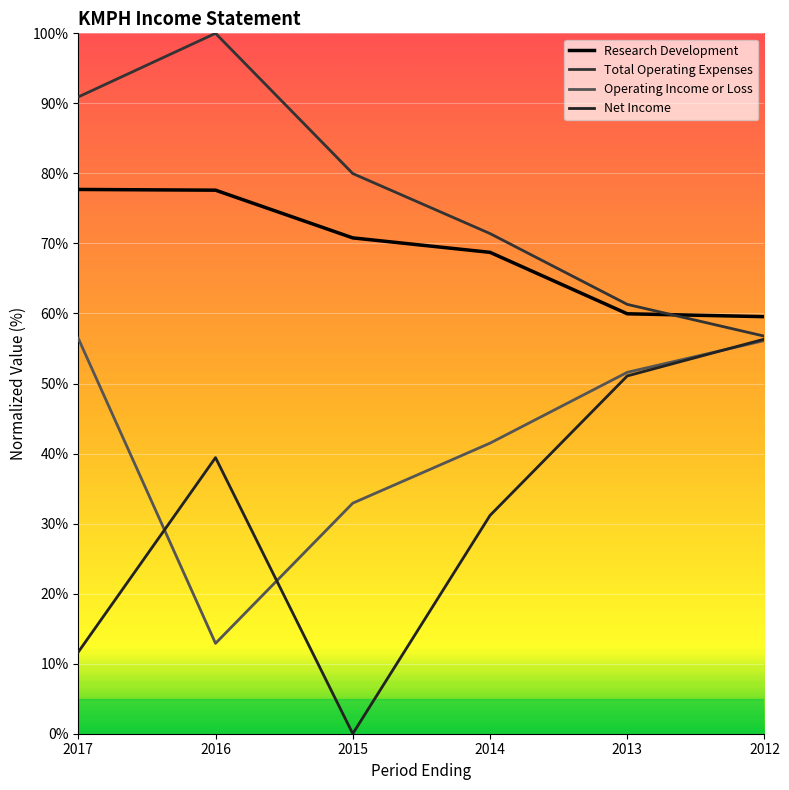

True or false: Total Operating Expenses has a value of 61.3 at 2013.

True